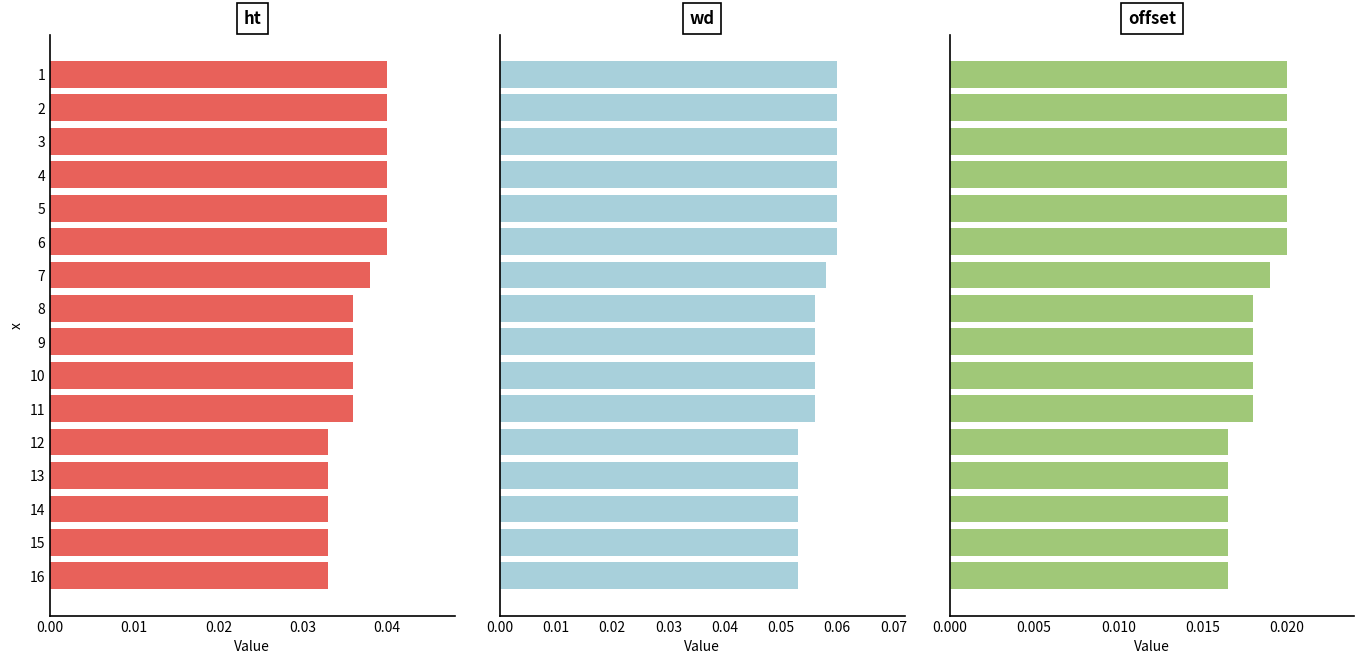

Which series has the largest range (max minus min)?

ht